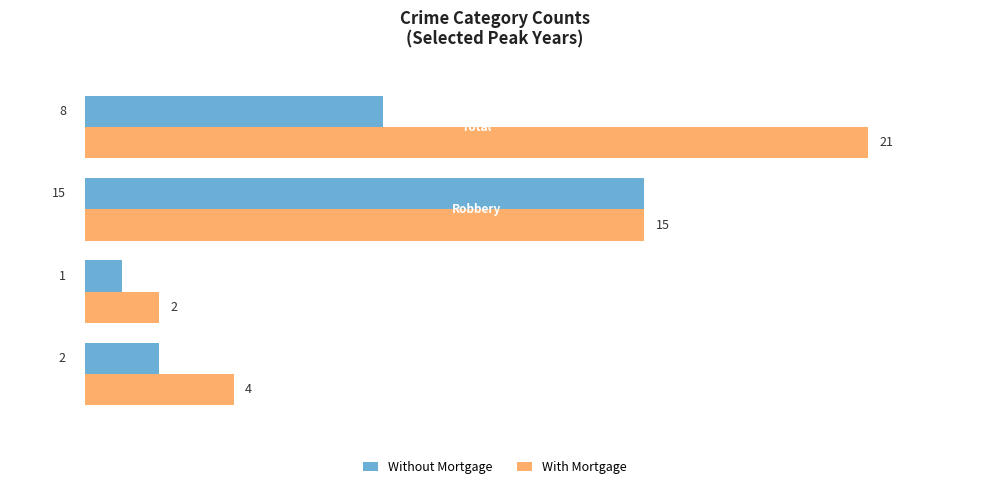

Which series has the largest range (max minus min)?

With Mortgage